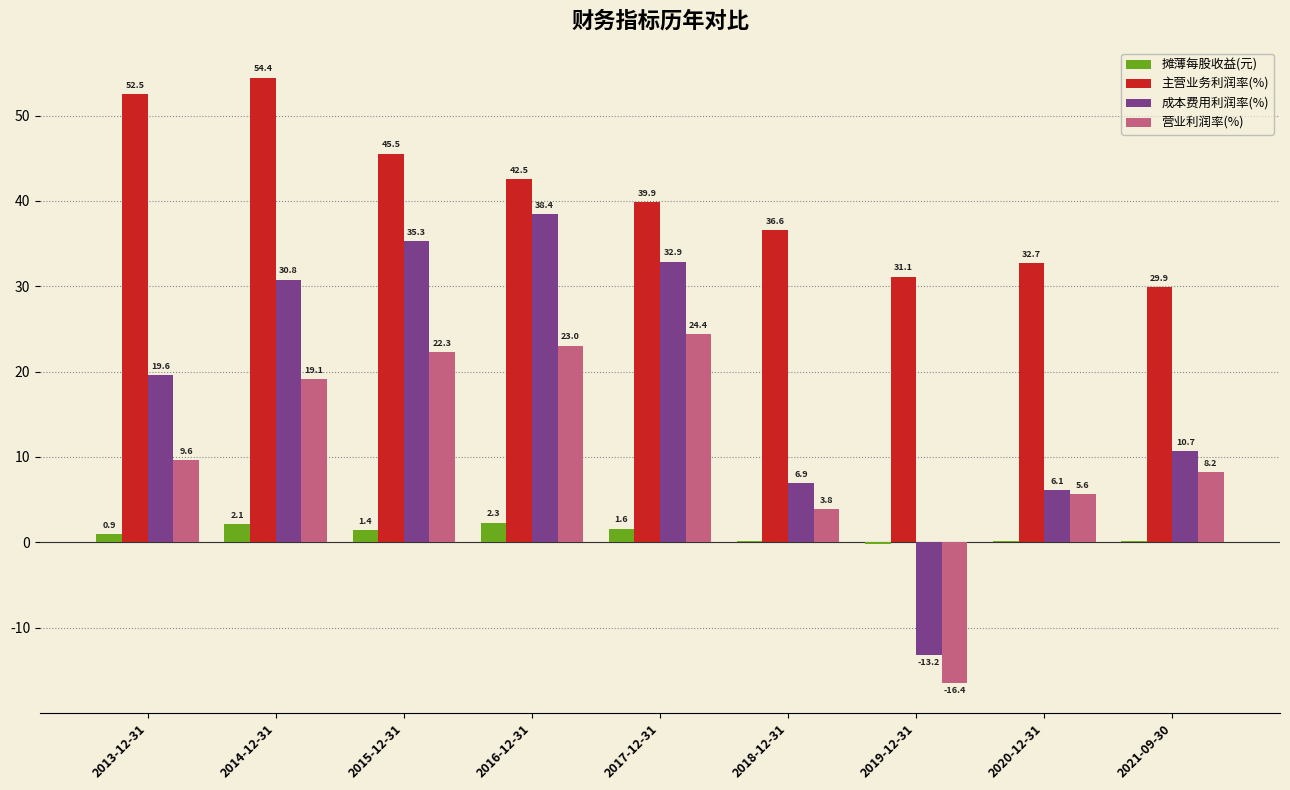

What are all the series names shown in the legend?

摊薄每股收益(元), 主营业务利润率(%), 成本费用利润率(%), 营业利润率(%)